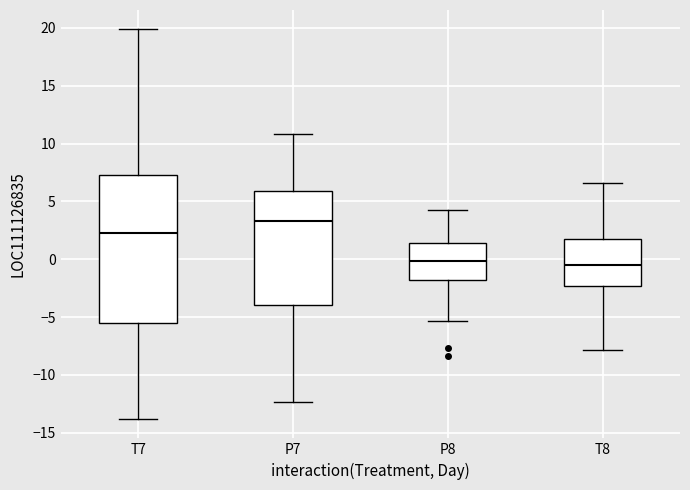

Where does the lower whisker of the box for P8 end on the y-axis? The values are not printed on the chart, so give them approximately, as read against the axis.

-5.5